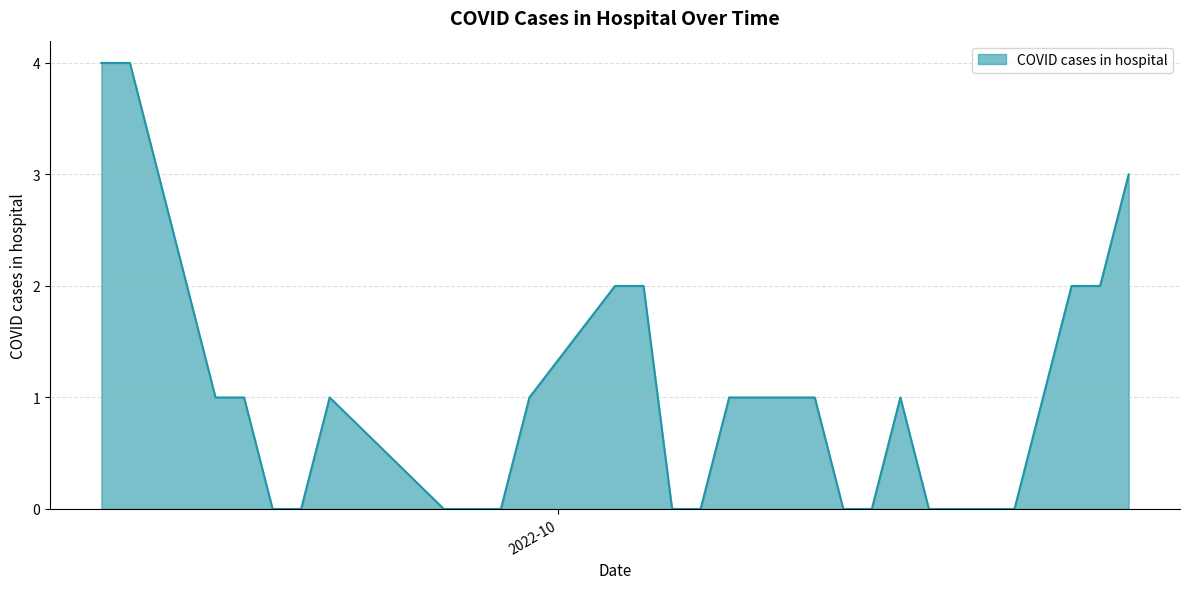

Which category has the highest value across all series?

2022-09-16